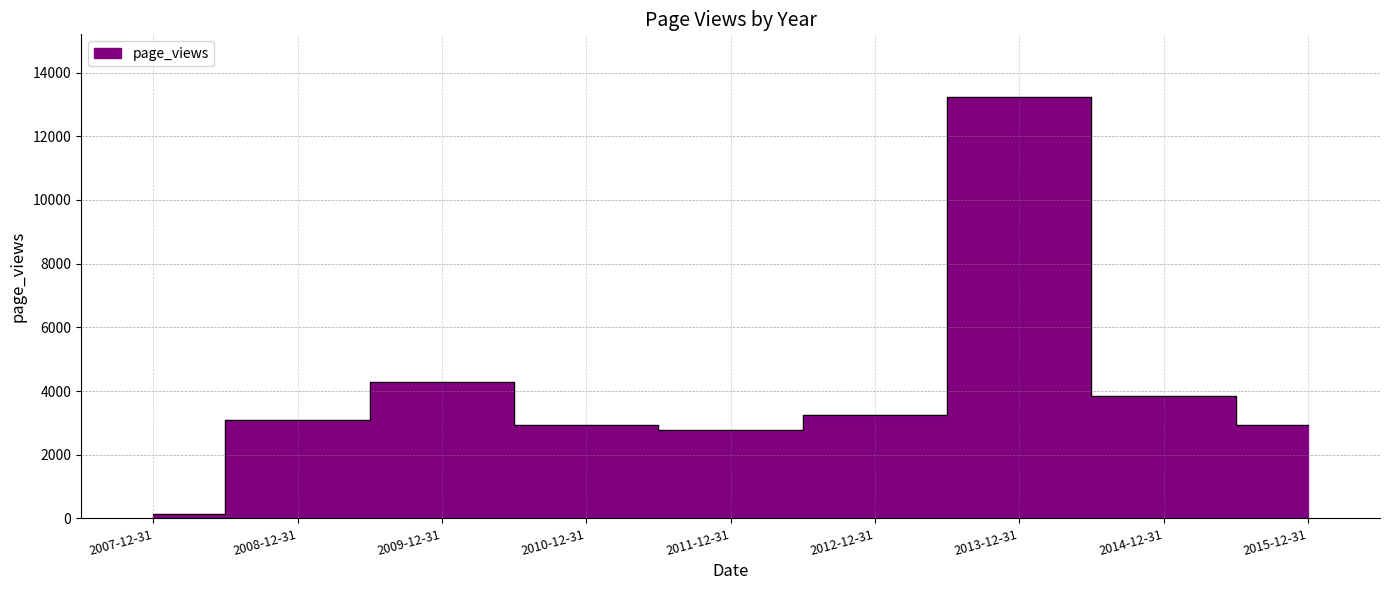

How many points are lower than both their immediate neighbors (excluding endpoints)?

1